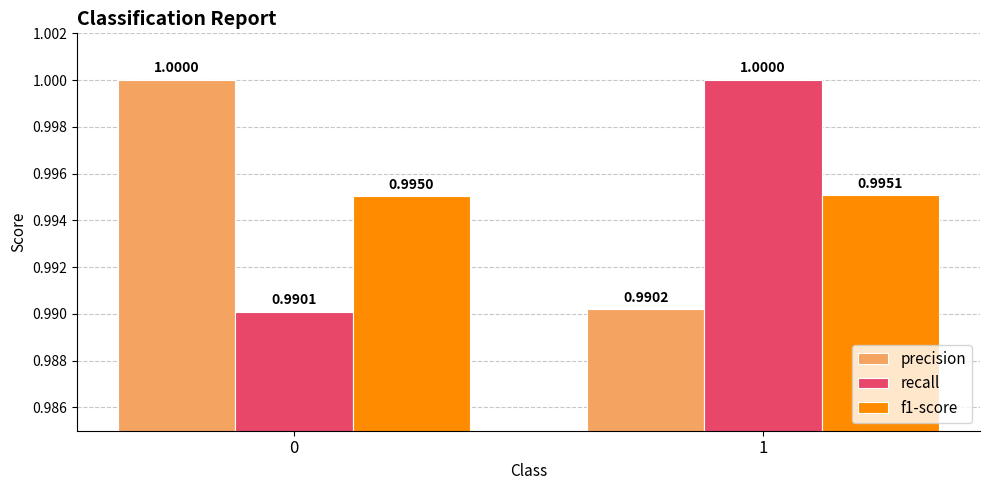

Read the precision value at 0.

1.0